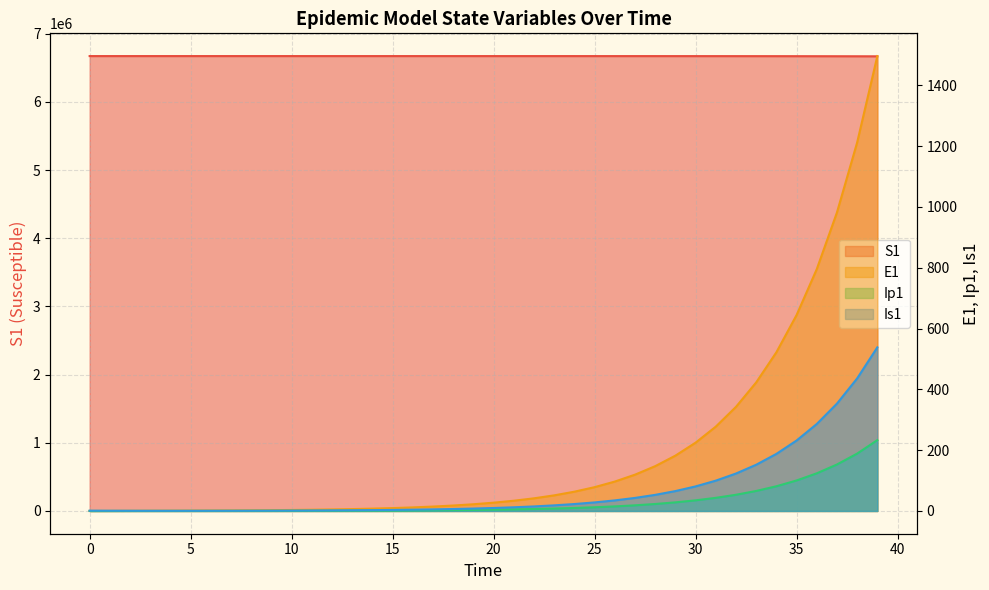

How many lines are shown in the chart?

4